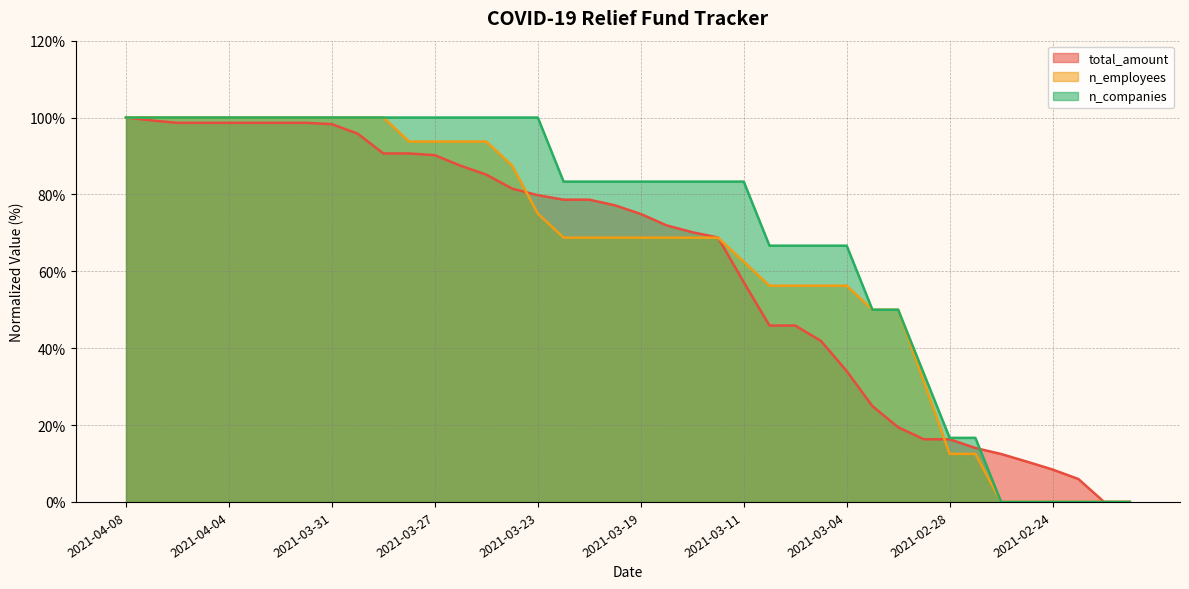

At 2021-03-21, list the series in order from largest to smallest.

n_companies, total_amount, n_employees